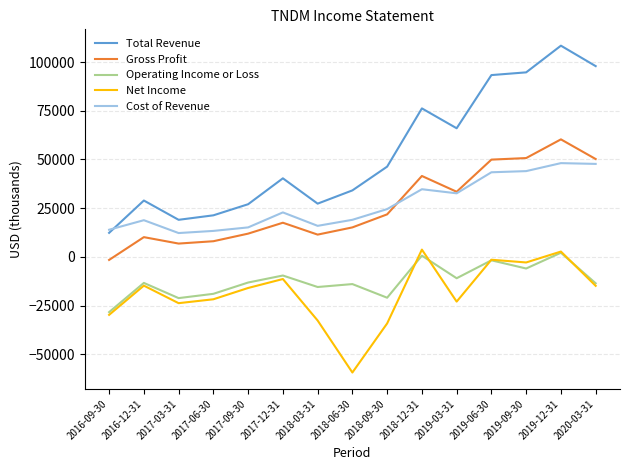

At which category does the chart reach its minimum across all series?

2018-06-30